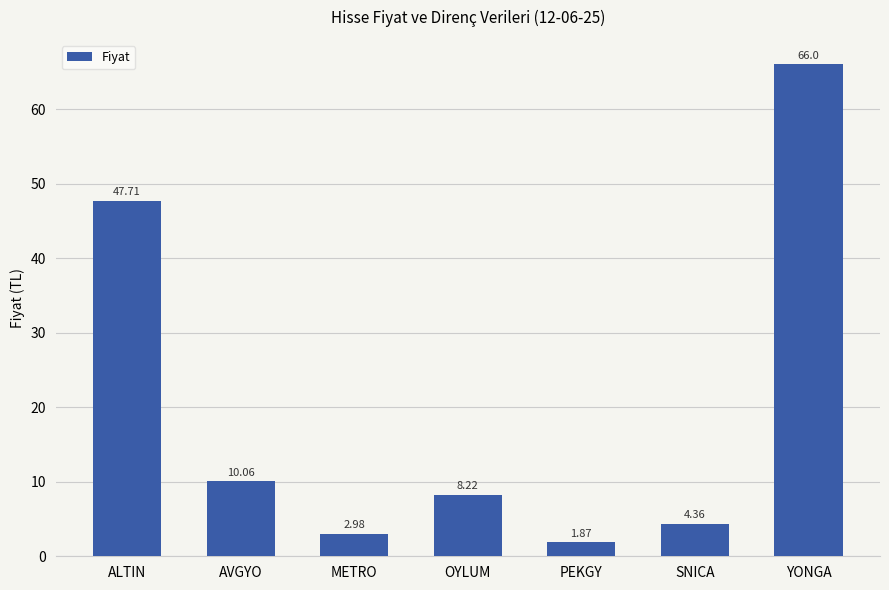

List the labels in order of value, smallest first.

PEKGY, METRO, SNICA, OYLUM, AVGYO, ALTIN, YONGA